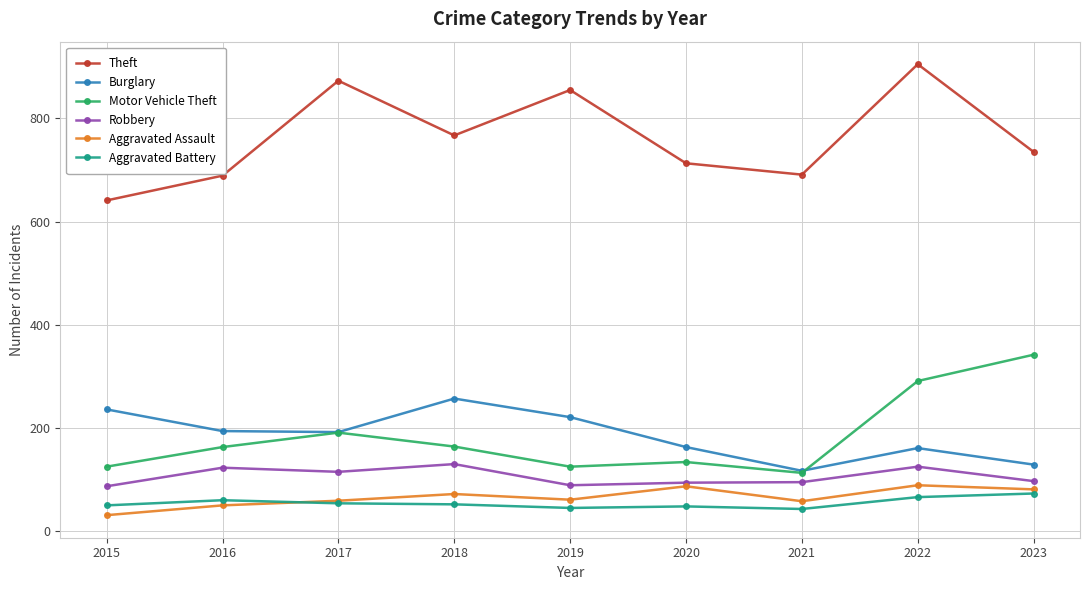

Count the number of categories in the chart.

9